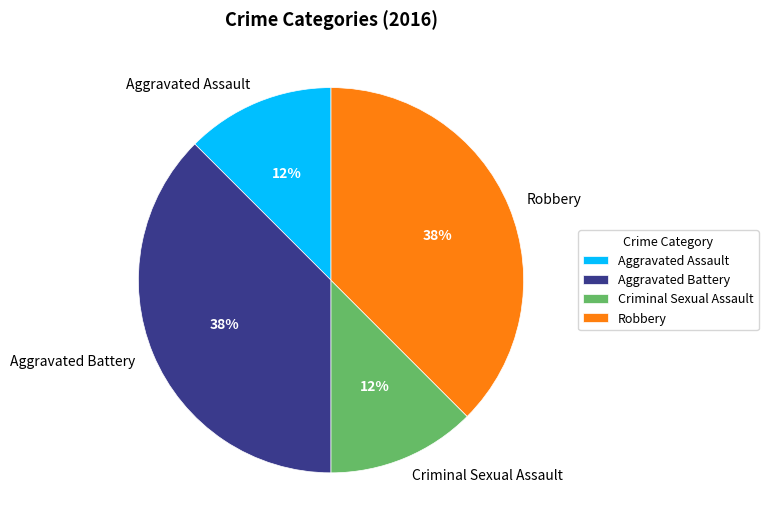

True or false: Robbery accounts for 38% of the total.

True